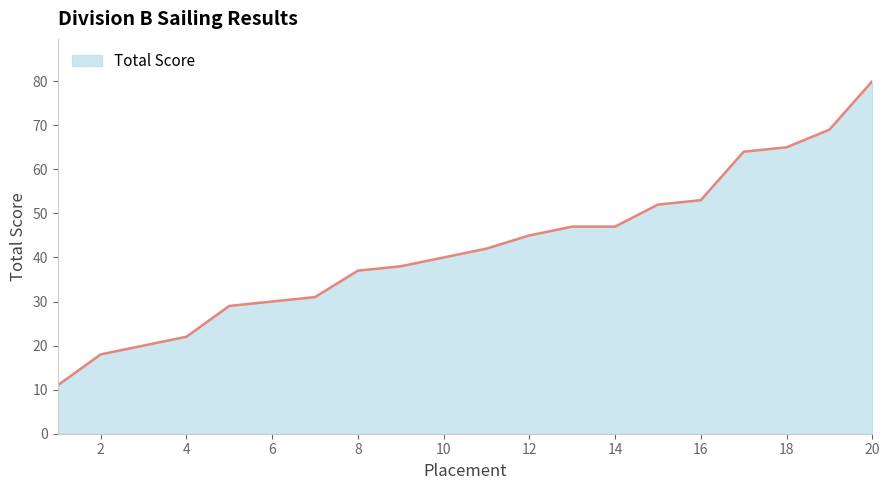

Reading left to right, list all the values displayed in this chart.

11	18	20	22	29	30	31	37	38	40	42	45	47	47	52	53	64	65	69	80